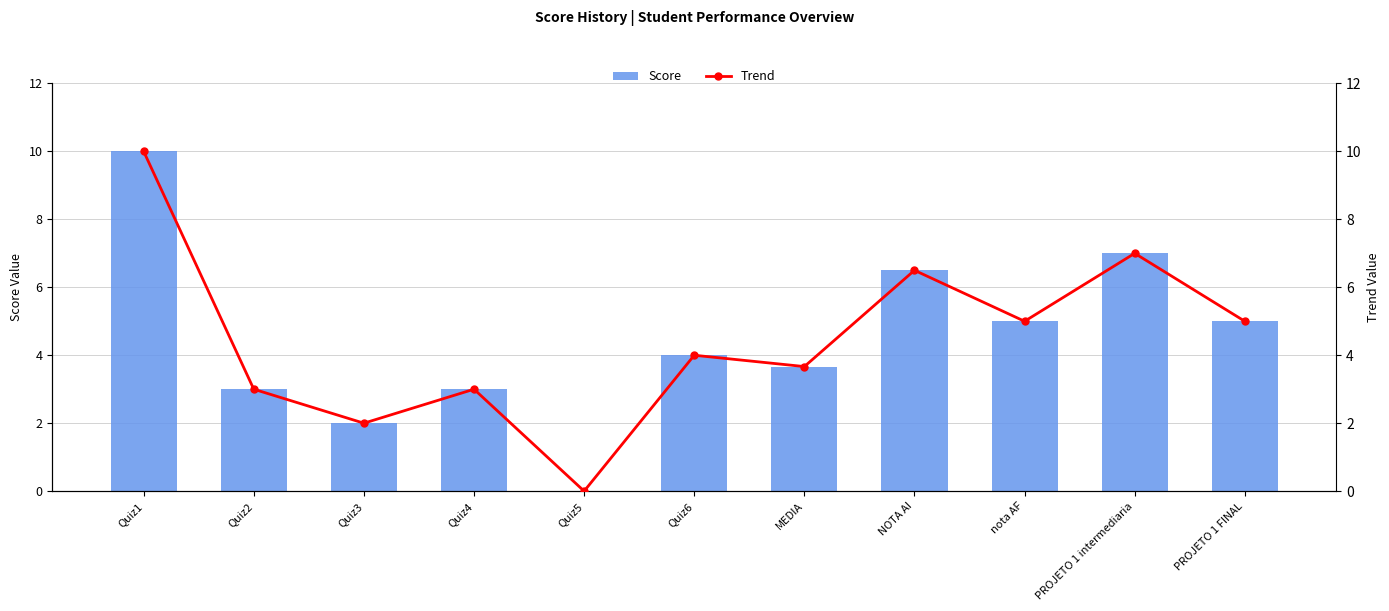

True or false: Score has a value of 10.0 at Quiz1.

True